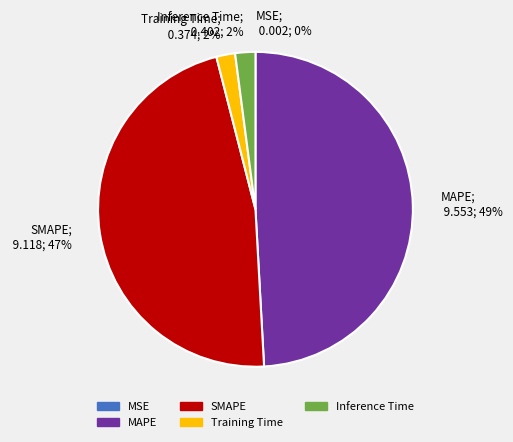

Which category has the biggest portion of the pie?

MAPE